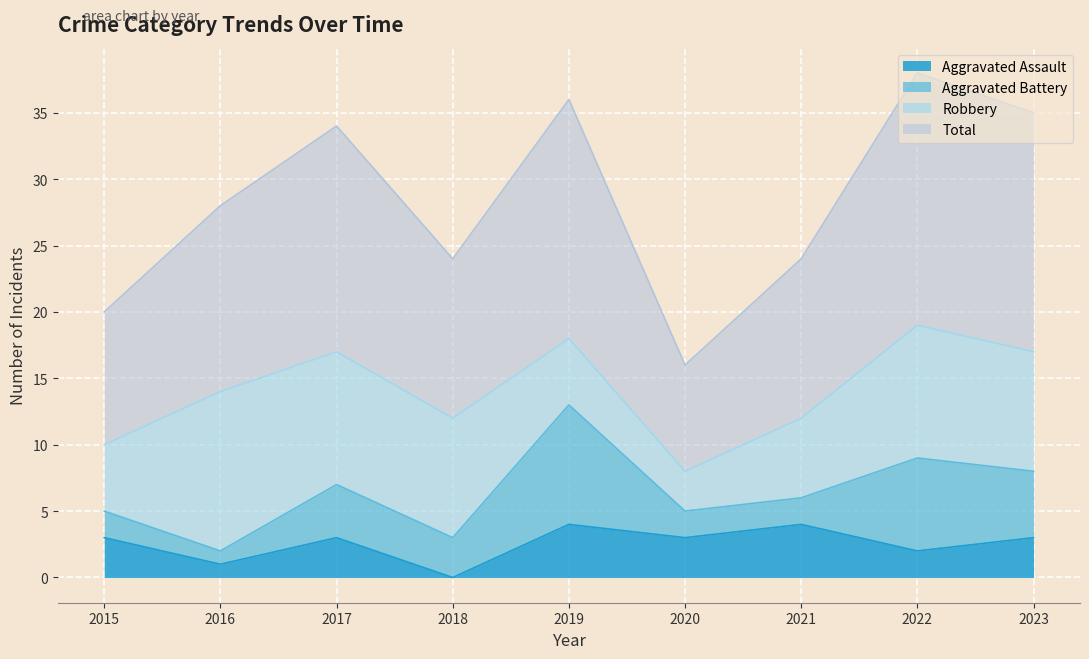

What is the average value of the Total series?

28